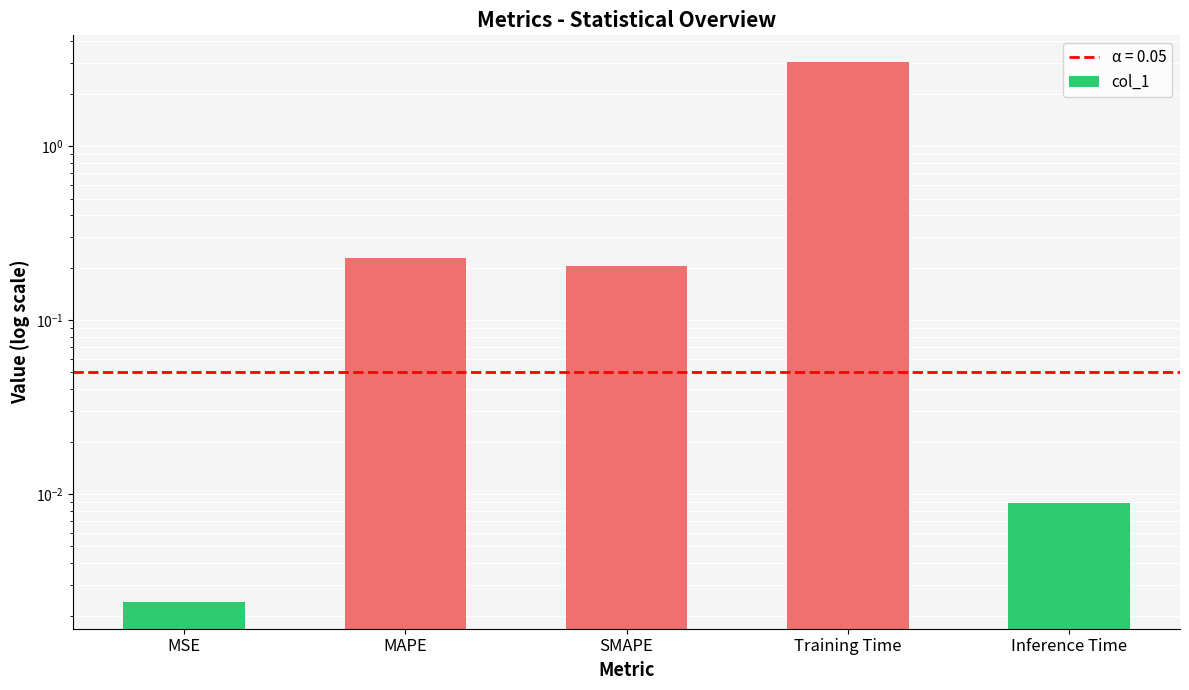

Between Inference Time and Training Time, which is larger?

Training Time